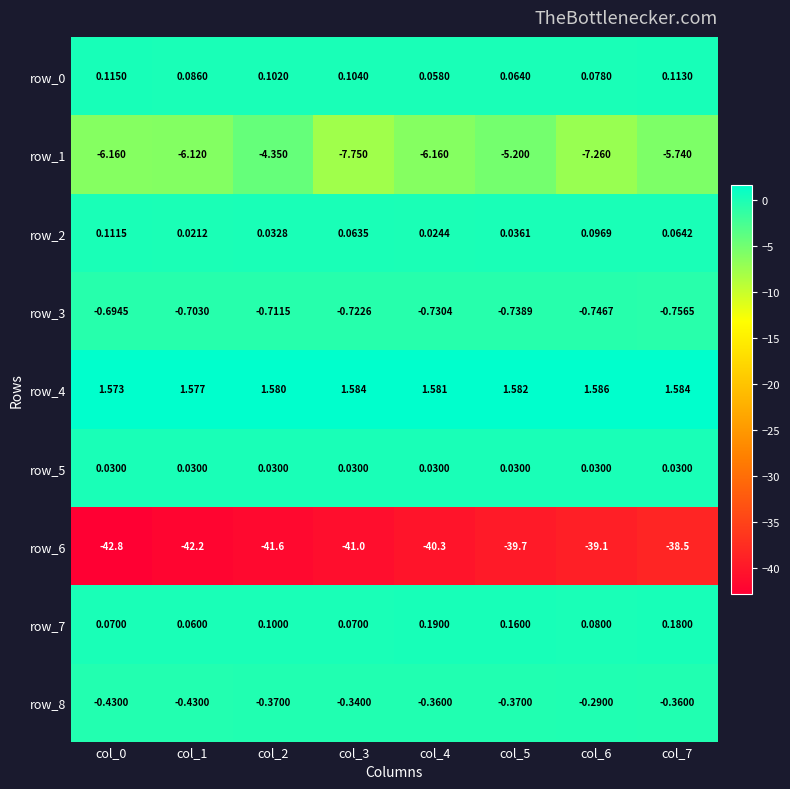

Is the value of row_1 at col_7 greater than the value of row_3 at col_2?

No